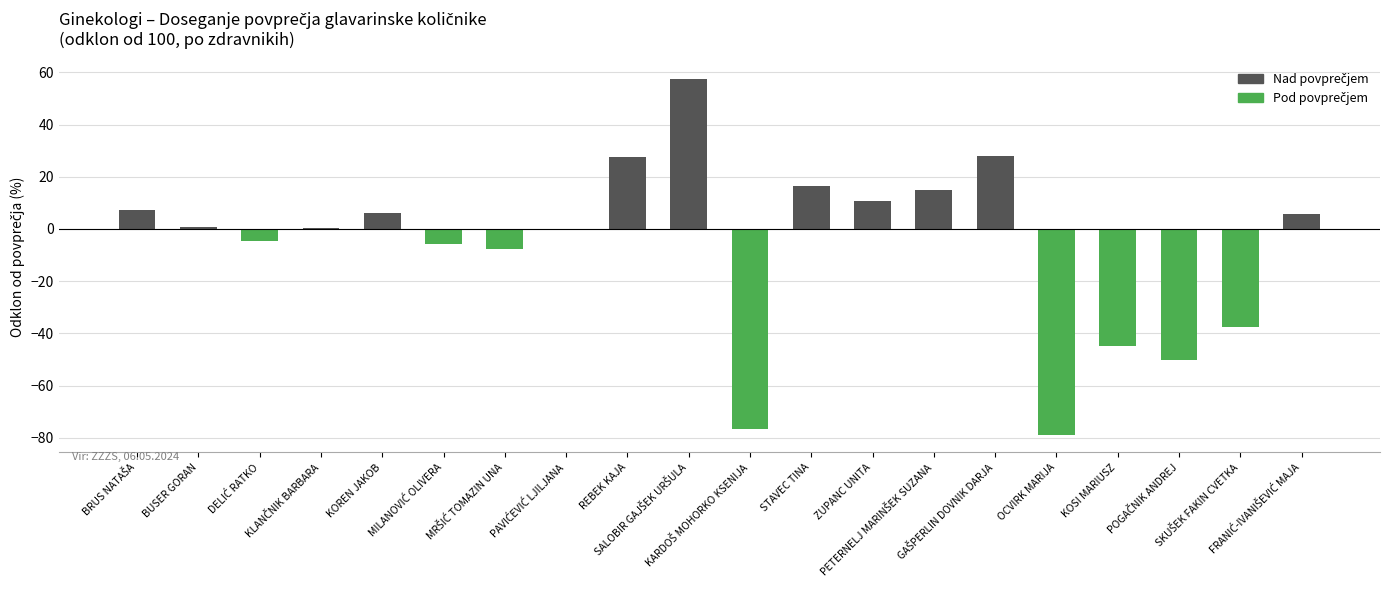

What is the sum of all values?

-131.5